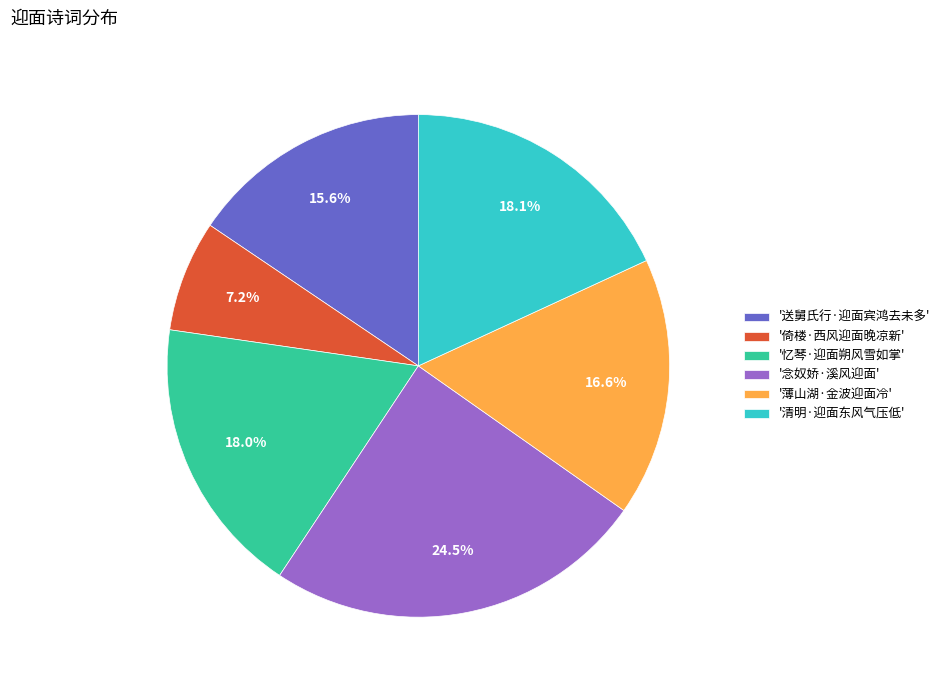

Is there a majority slice in this chart?

No